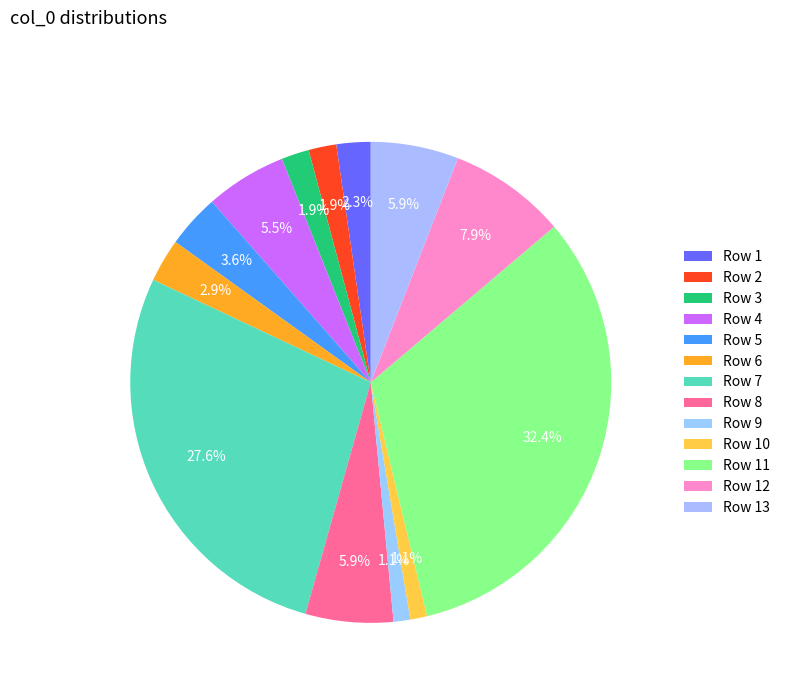

How many slices are in this pie chart?

13